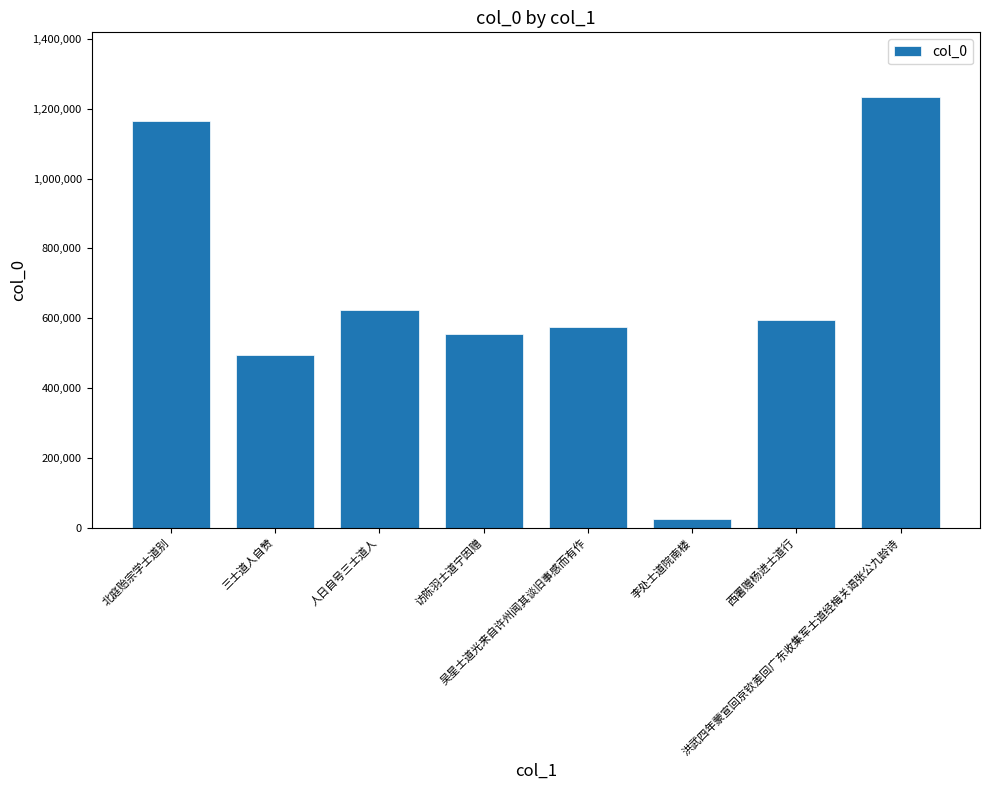

What is the smallest value displayed?

25071